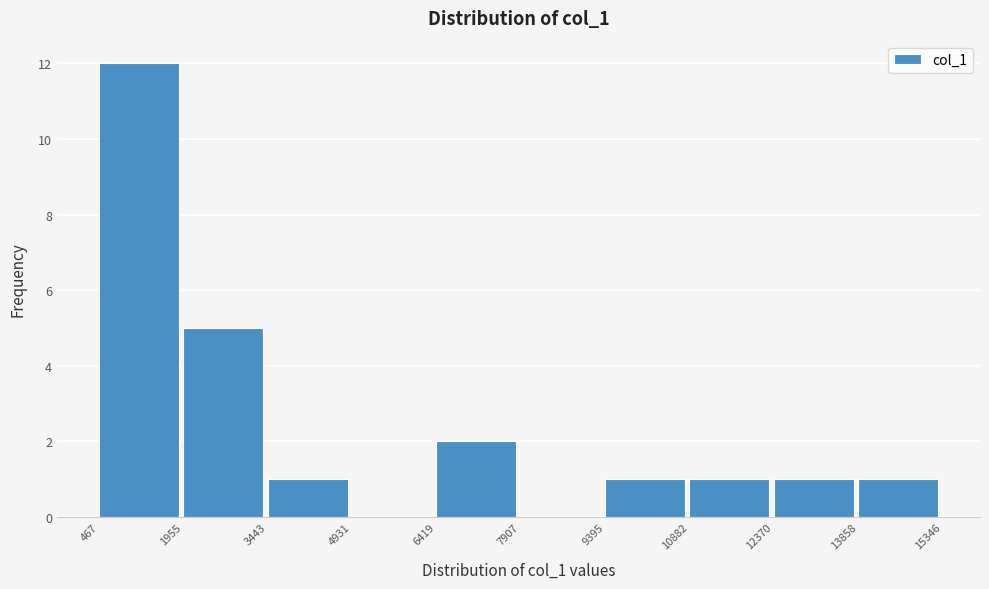

What is the height of the bar covering 9395 to 10882 on the x-axis? The values are not printed on the chart, so give them approximately, as read against the axis.

1